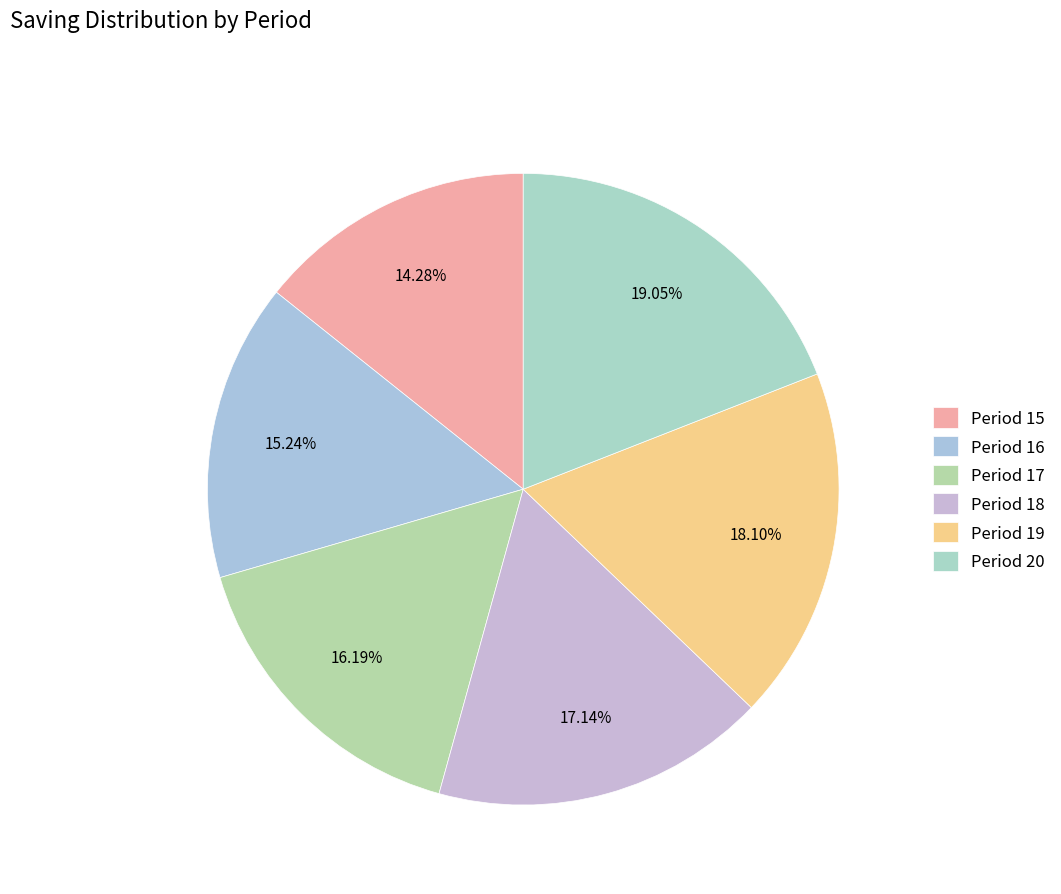

Which category has the smallest portion of the pie?

Period 15